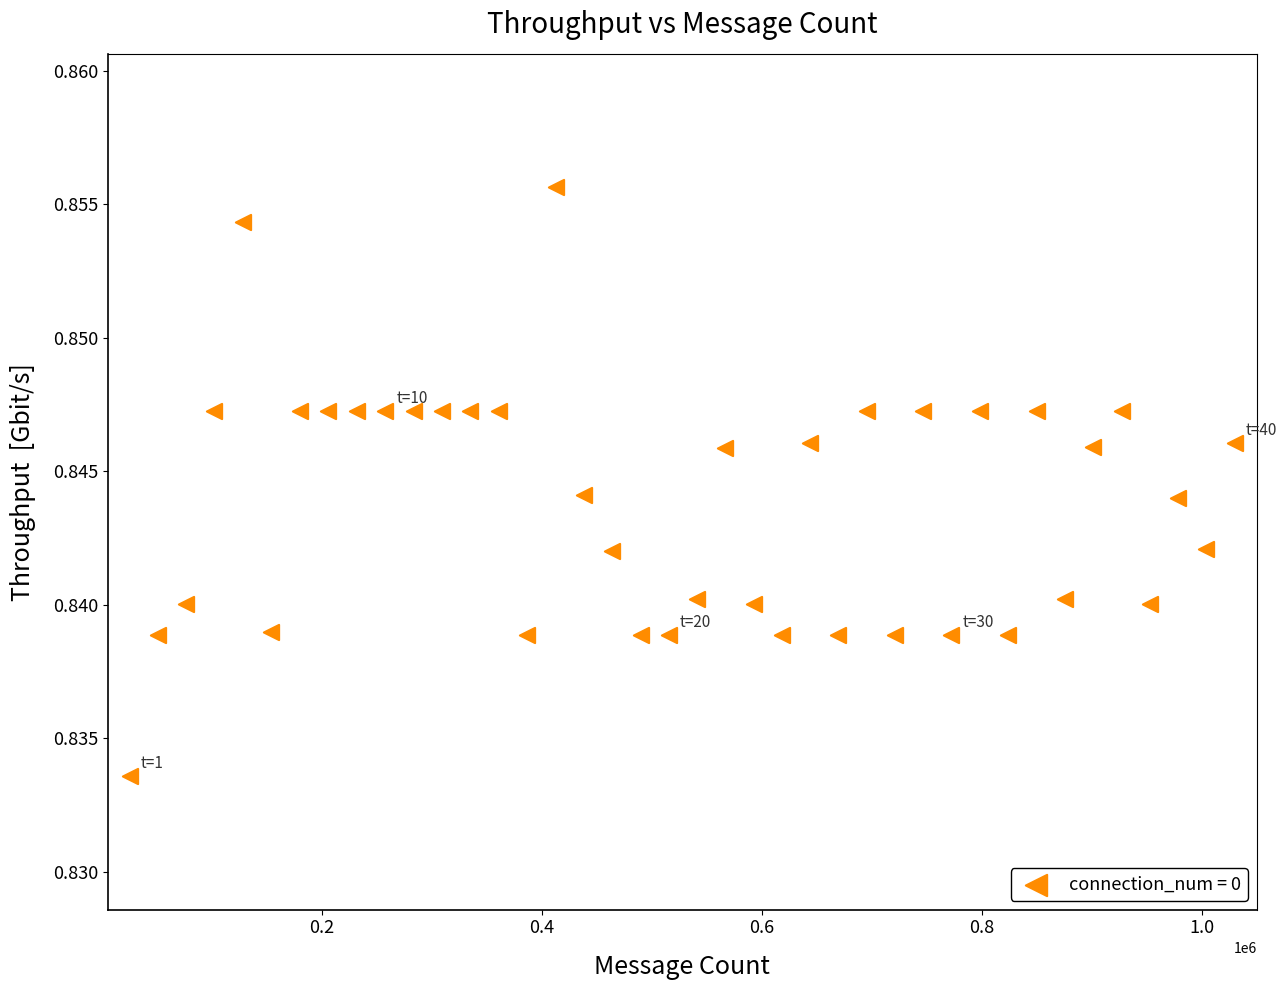

What is the range of X values (max minus min)?

1004544.0